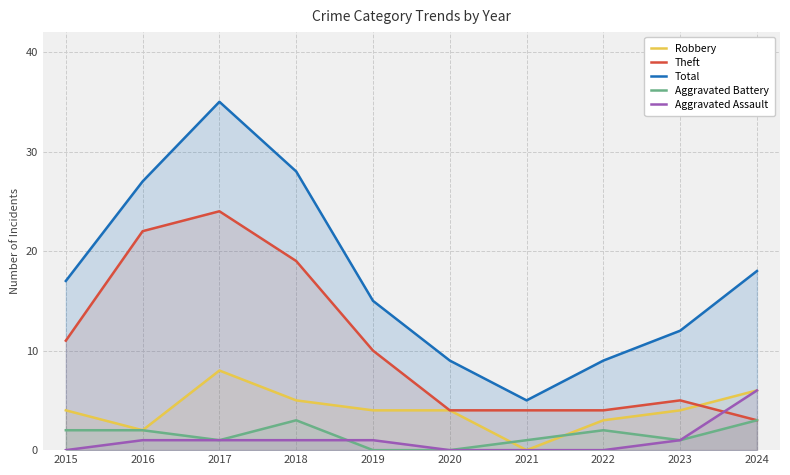

What is the sum of the Theft values at 2019 and 2016?

32